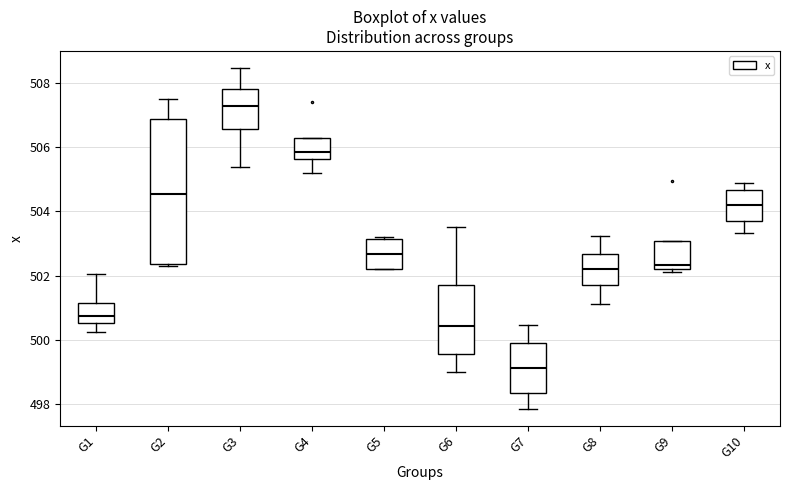

Which box's median line is the highest?

G3